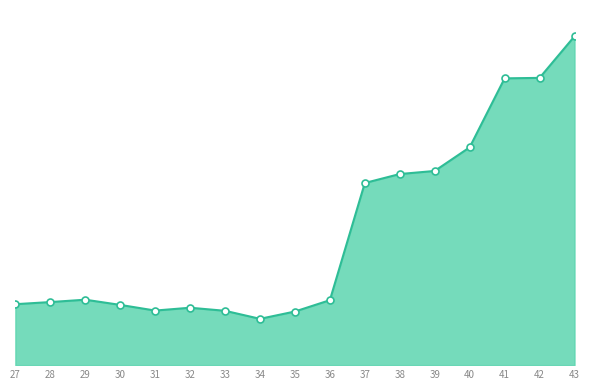

The value at 35 is 227. True or false?

True